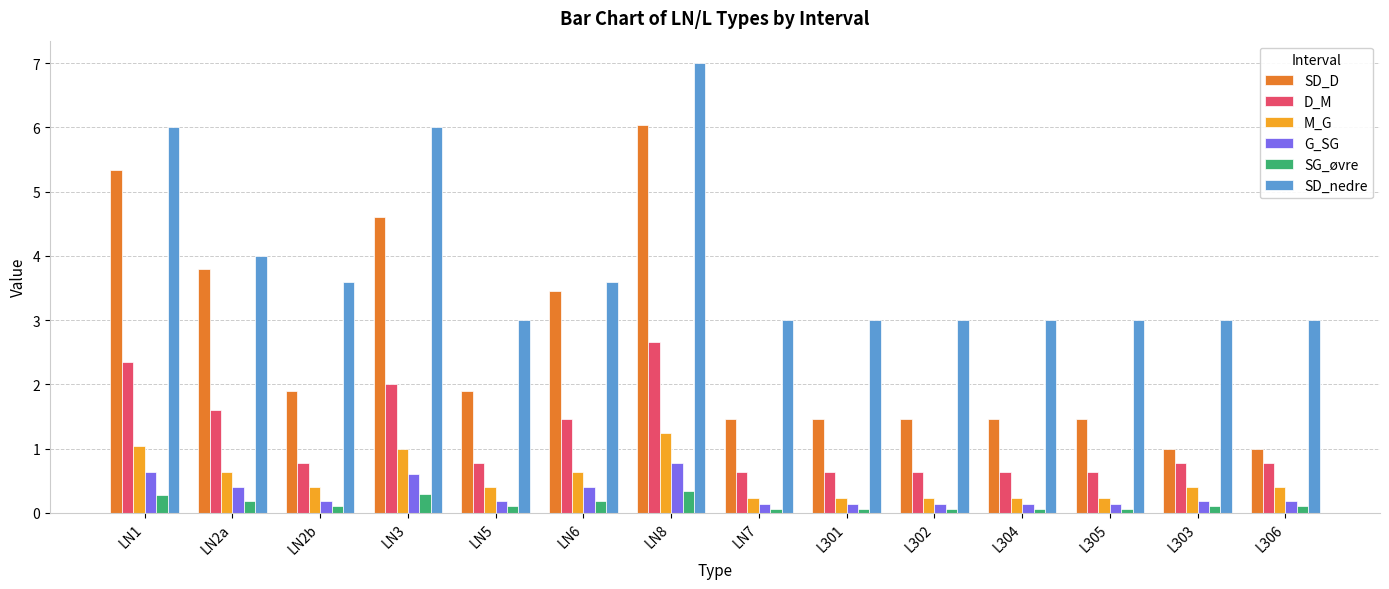

Does the chart contain any negative values?

No